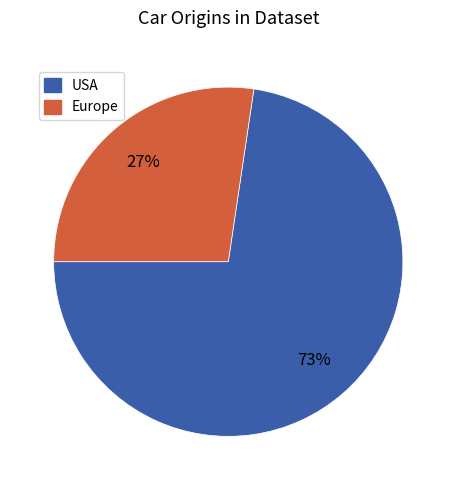

To the nearest percent, what is the combined percentage of Europe and USA?

100%